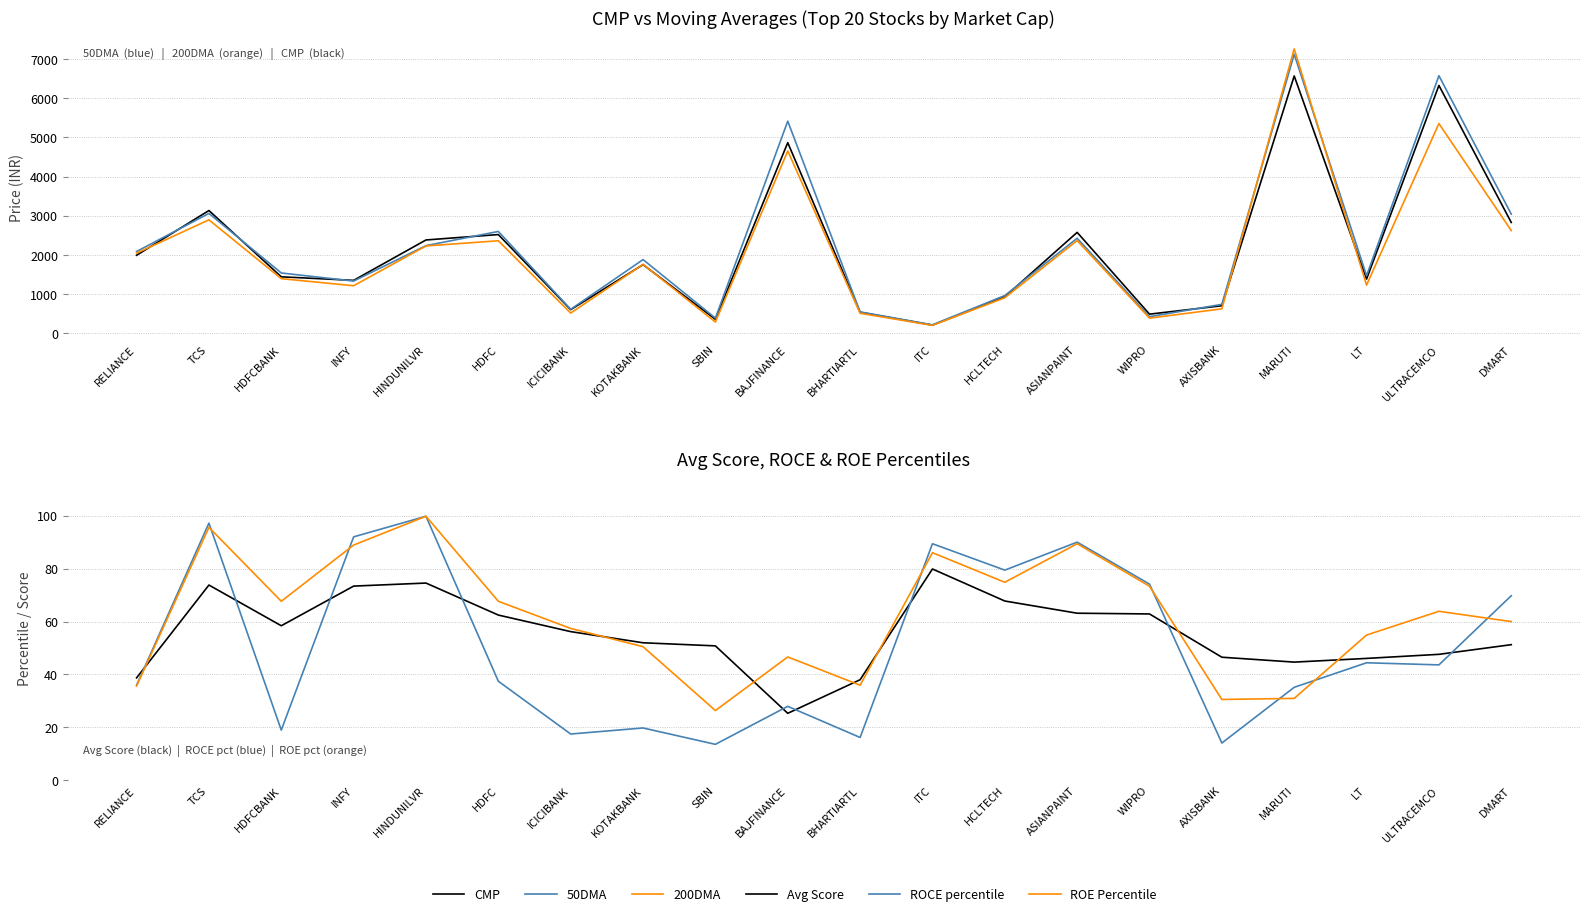

Reading left to right, extract all data points from this chart.

CMP: RELIANCE=1989.0	TCS=3132.0	HDFCBANK=1439.0	INFY=1348.0	HINDUNILVR=2380.0	HDFC=2518.0	ICICIBANK=599.0	KOTAKBANK=1750.0	SBIN=353.0	BAJFINANCE=4865.0	BHARTIARTL=534.0	ITC=205.0	HCLTECH=929.0	ASIANPAINT=2574.0	WIPRO=485.0	AXISBANK=700.0	MARUTI=6569.0	LT=1381.0	ULTRACEMCO=6327.0	DMART=2827.0
50DMA: RELIANCE=2084.8	TCS=3058.9	HDFCBANK=1536.5	INFY=1330.0	HINDUNILVR=2235.0	HDFC=2597.6	ICICIBANK=609.0	KOTAKBANK=1878.6	SBIN=384.3	BAJFINANCE=5414.3	BHARTIARTL=542.3	ITC=212.4	HCLTECH=960.6	ASIANPAINT=2423.7	WIPRO=420.8	AXISBANK=735.3	MARUTI=7124.6	LT=1467.7	ULTRACEMCO=6575.6	DMART=3039.2
200DMA: RELIANCE=2042.8	TCS=2893.9	HDFCBANK=1391.7	INFY=1210.6	HINDUNILVR=2227.9	HDFC=2359.5	ICICIBANK=512.8	KOTAKBANK=1757.1	SBIN=283.8	BAJFINANCE=4654.2	BHARTIARTL=507.0	ITC=198.3	HCLTECH=904.3	ASIANPAINT=2364.9	WIPRO=383.7	AXISBANK=620.9	MARUTI=7261.0	LT=1227.2	ULTRACEMCO=5353.4	DMART=2619.7
Avg Score: RELIANCE=38.7	TCS=73.8	HDFCBANK=58.4	INFY=73.4	HINDUNILVR=74.5	HDFC=62.5	ICICIBANK=56.2	KOTAKBANK=52.0	SBIN=50.8	BAJFINANCE=25.3	BHARTIARTL=38.0	ITC=79.9	HCLTECH=67.8	ASIANPAINT=63.1	WIPRO=62.9	AXISBANK=46.5	MARUTI=44.7	LT=46.1	ULTRACEMCO=47.6	DMART=51.2
ROCE percentile: RELIANCE=35.9	TCS=97.2	HDFCBANK=19.0	INFY=92.0	HINDUNILVR=99.8	HDFC=37.4	ICICIBANK=17.5	KOTAKBANK=19.8	SBIN=13.6	BAJFINANCE=27.9	BHARTIARTL=16.2	ITC=89.4	HCLTECH=79.4	ASIANPAINT=90.0	WIPRO=74.2	AXISBANK=14.1	MARUTI=35.1	LT=44.4	ULTRACEMCO=43.6	DMART=69.8
ROE Percentile: RELIANCE=35.6	TCS=95.6	HDFCBANK=67.7	INFY=88.9	HINDUNILVR=99.8	HDFC=67.7	ICICIBANK=57.4	KOTAKBANK=50.5	SBIN=26.4	BAJFINANCE=46.6	BHARTIARTL=35.9	ITC=86.0	HCLTECH=74.8	ASIANPAINT=89.4	WIPRO=73.3	AXISBANK=30.5	MARUTI=30.9	LT=54.9	ULTRACEMCO=63.9	DMART=60.0